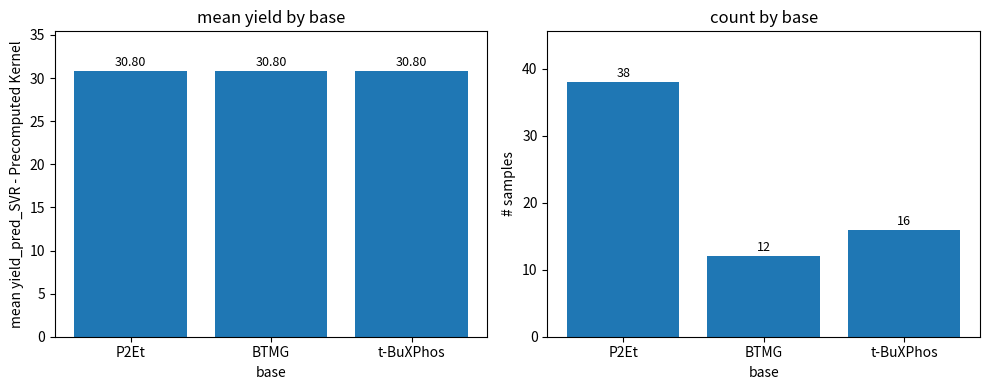

What is the highest value of the yield_pred_SVR - Precomputed Kernel series?

30.8